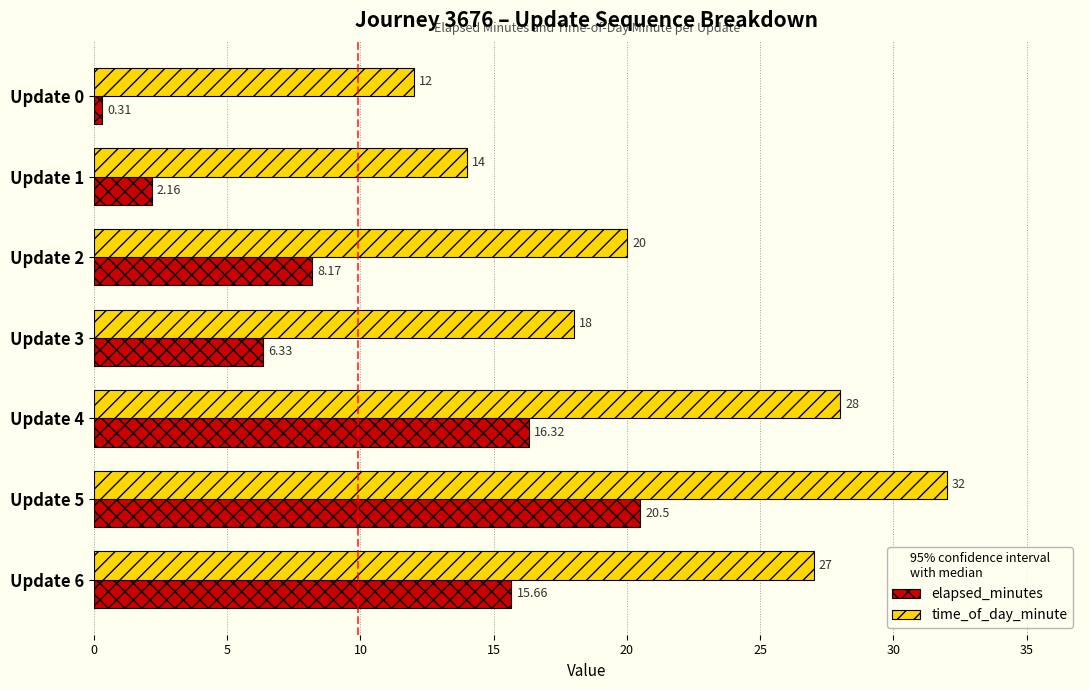

Which series has the largest total across all categories?

time_of_day_minute